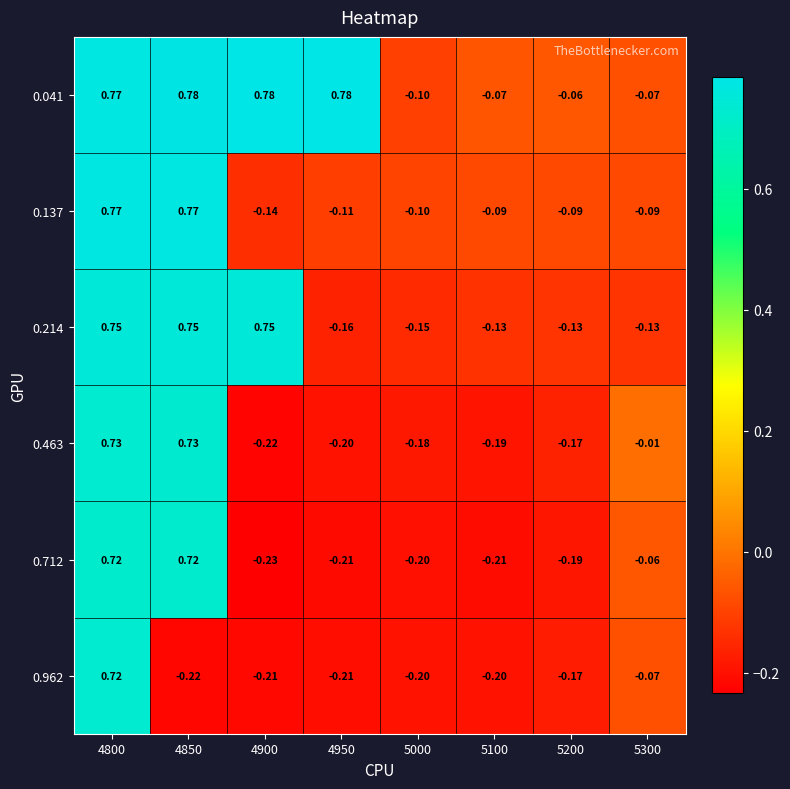

How many values in 0.137 are below zero?

6